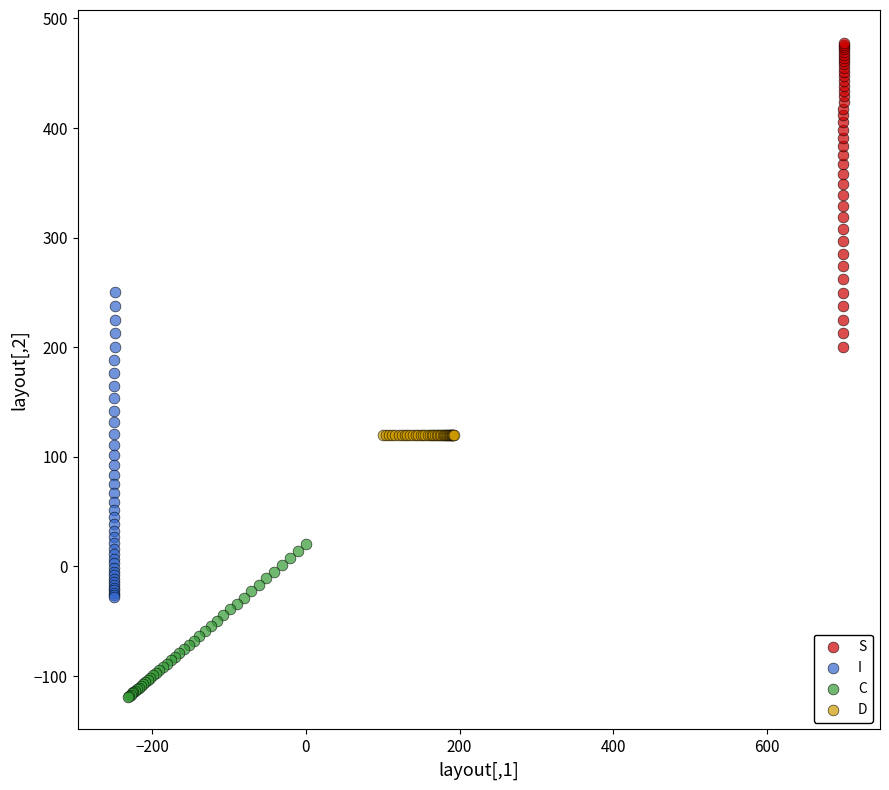

Which series contains the highest Y value?

S